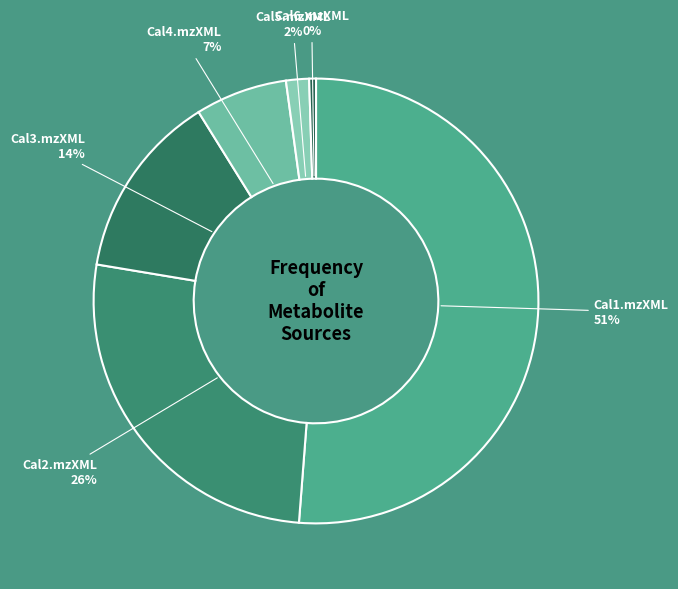

How many slices are in this pie chart?

6